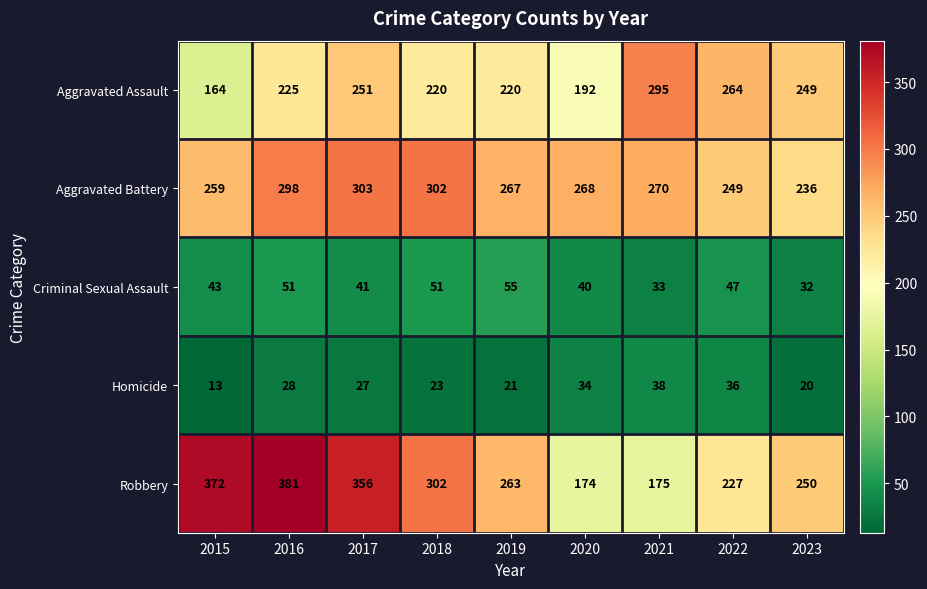

Which series changed the most between 2018 and 2019?

Robbery